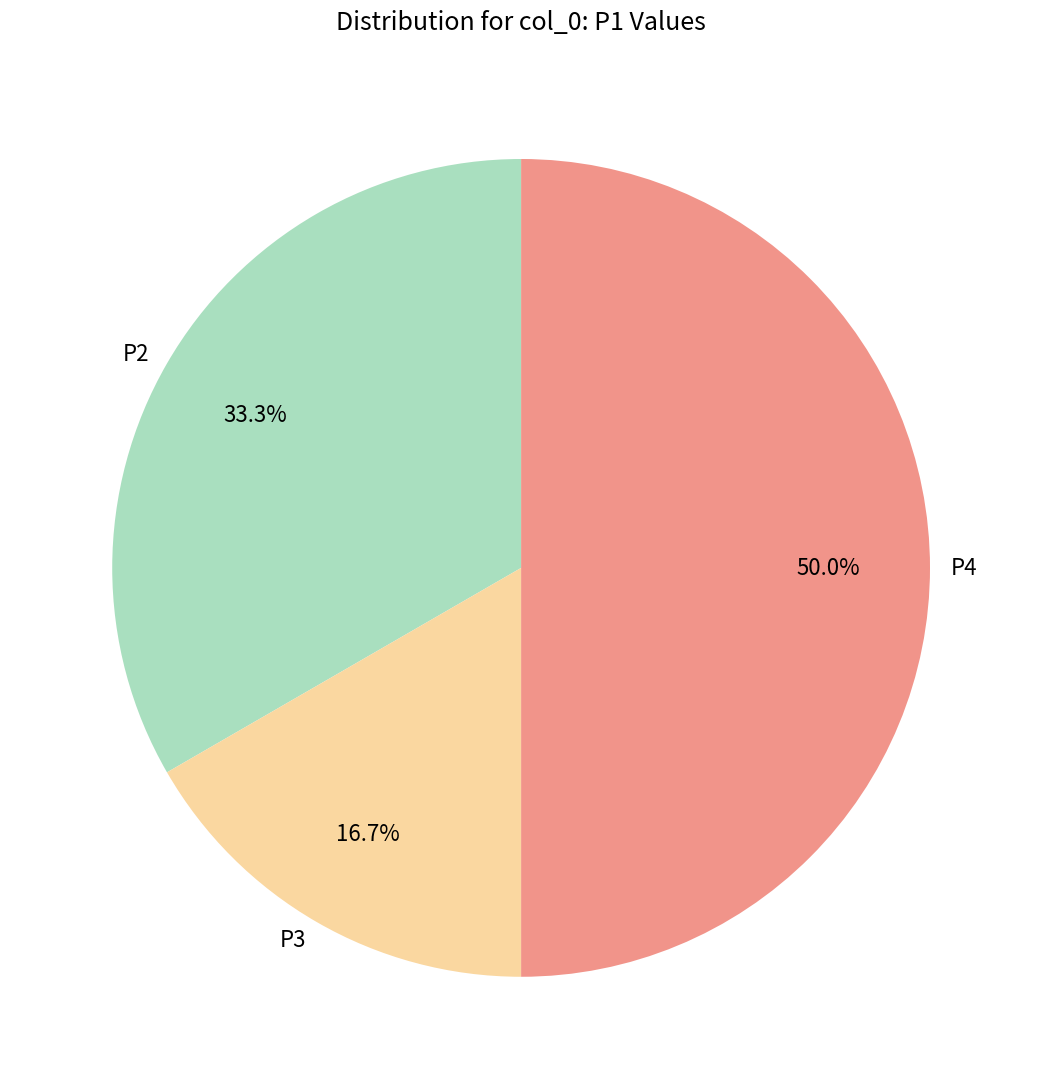

What portion of the pie excludes P4?

50.0%